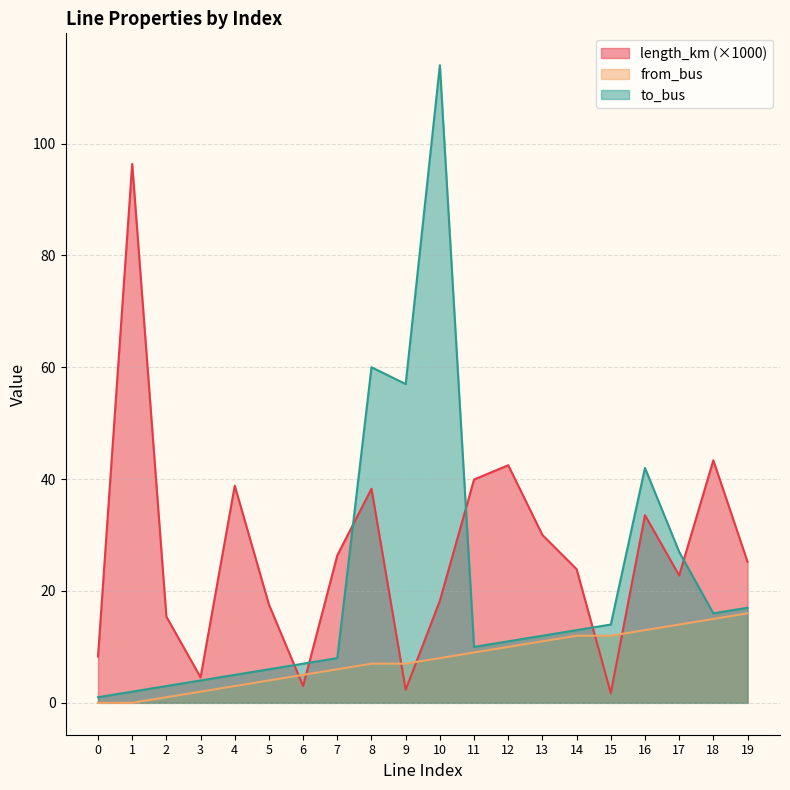

Reading left to right, extract all data points from this chart.

length_km: 8.3	96.3	15.4	4.6	38.8	17.6	3.0	26.4	38.3	2.3	18.3	39.9	42.5	30.0	23.9	1.7	33.6	22.8	43.4	25.2
from_bus: 0.0	0.0	1.0	2.0	3.0	4.0	5.0	6.0	7.0	7.0	8.0	9.0	10.0	11.0	12.0	12.0	13.0	14.0	15.0	16.0
to_bus: 1.0	2.0	3.0	4.0	5.0	6.0	7.0	8.0	60.0	57.0	114.0	10.0	11.0	12.0	13.0	14.0	42.0	27.0	16.0	17.0